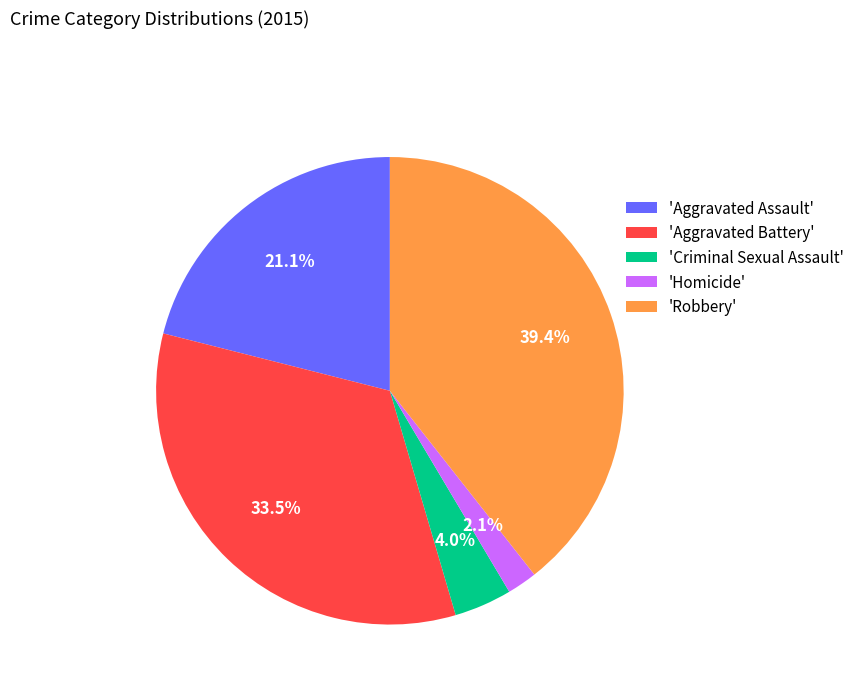

Rank the categories by value from highest to lowest.

'Robbery', 'Aggravated Battery', 'Aggravated Assault', 'Criminal Sexual Assault', 'Homicide'